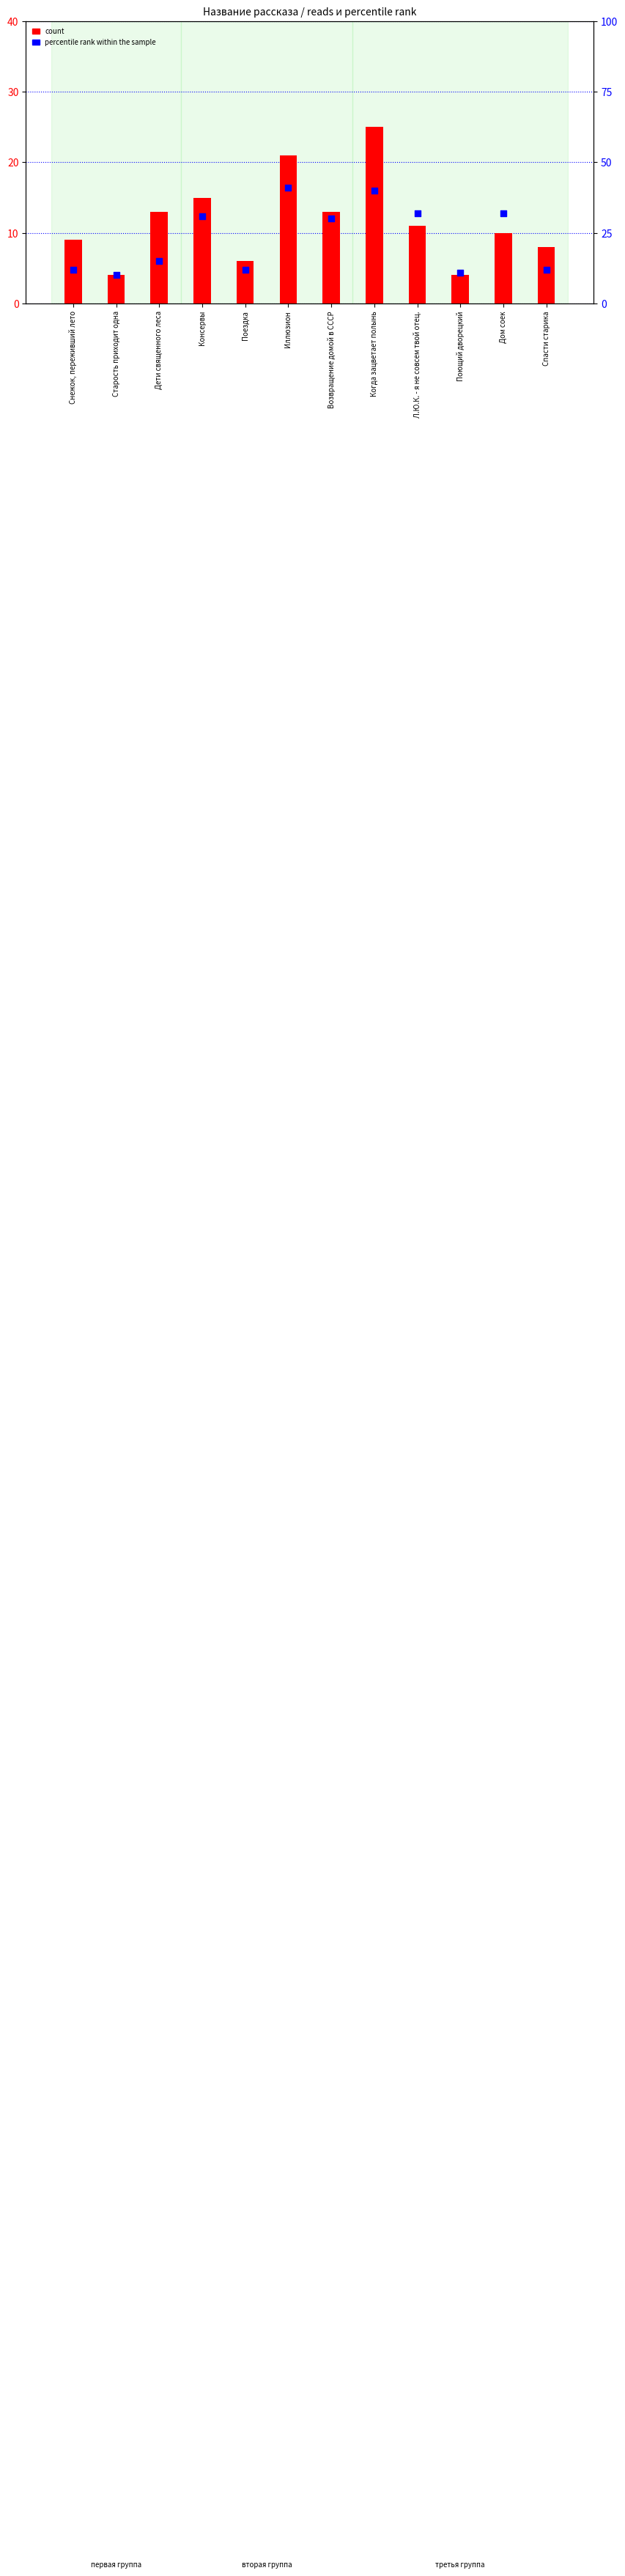

Which series has the widest spread of Y values?

percentile rank within the sample